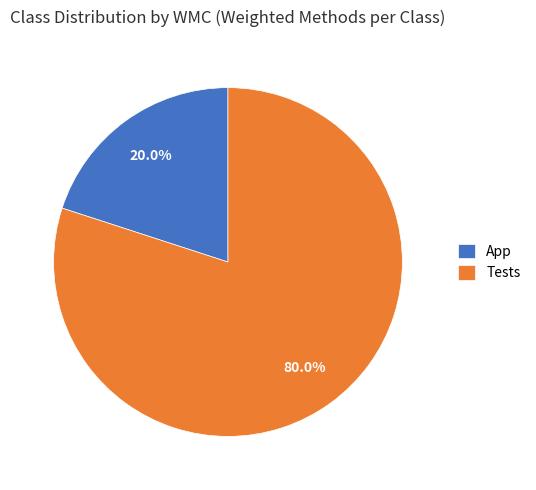

To the nearest percent, what portion does App represent?

20%